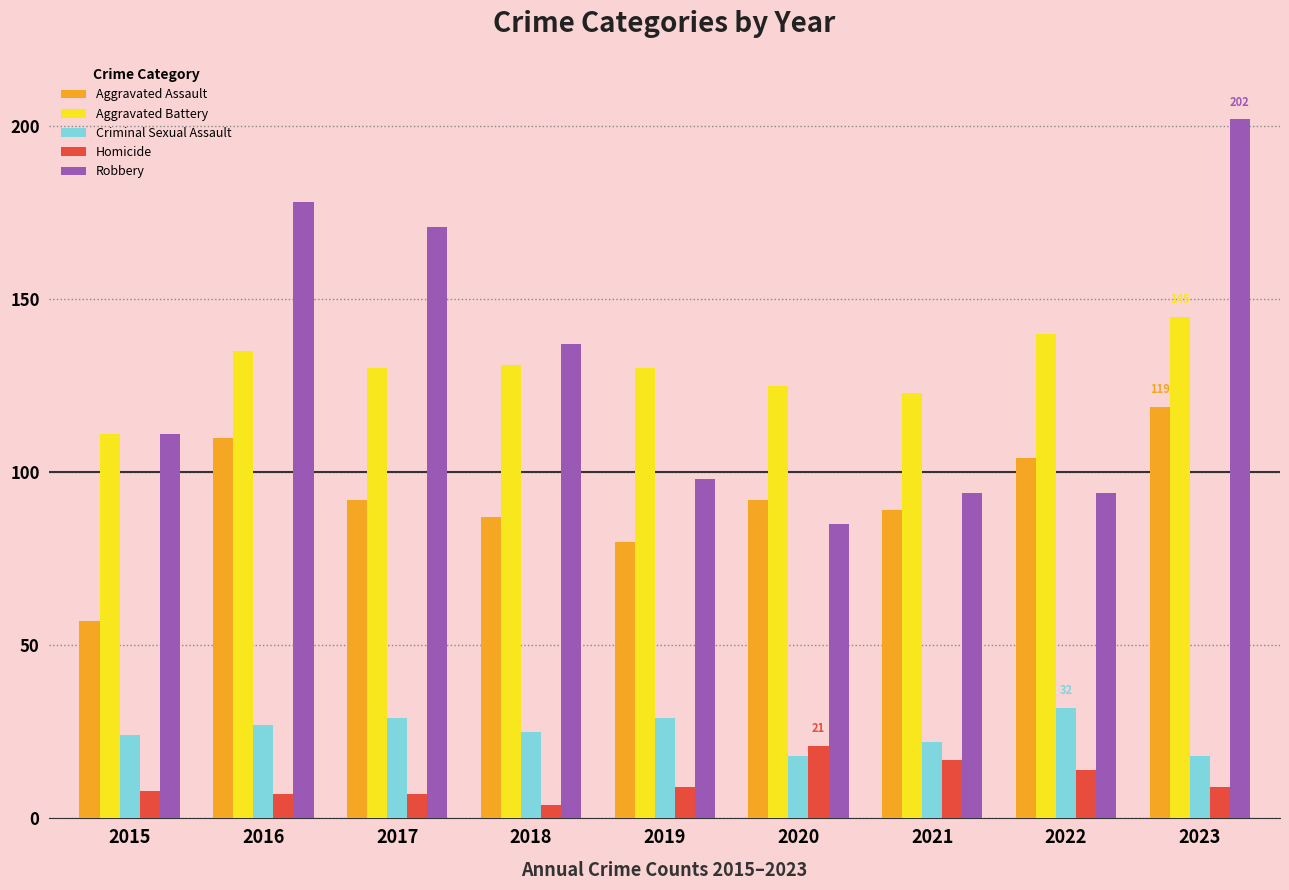

What is the spread (max minus min) of values at 2015?

103